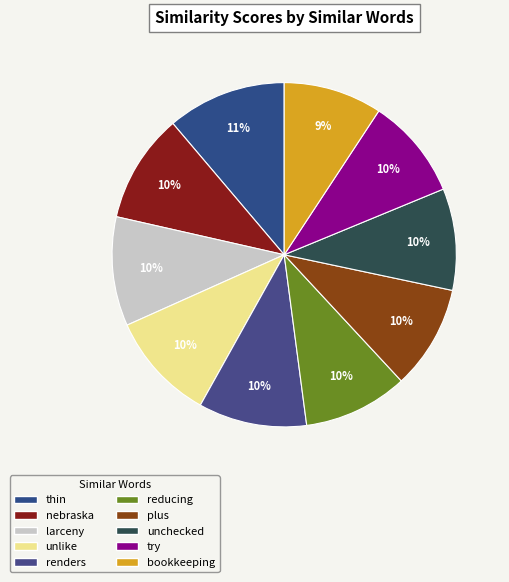

To the nearest percent, what is the difference between the largest and smallest slice percentages?

2%